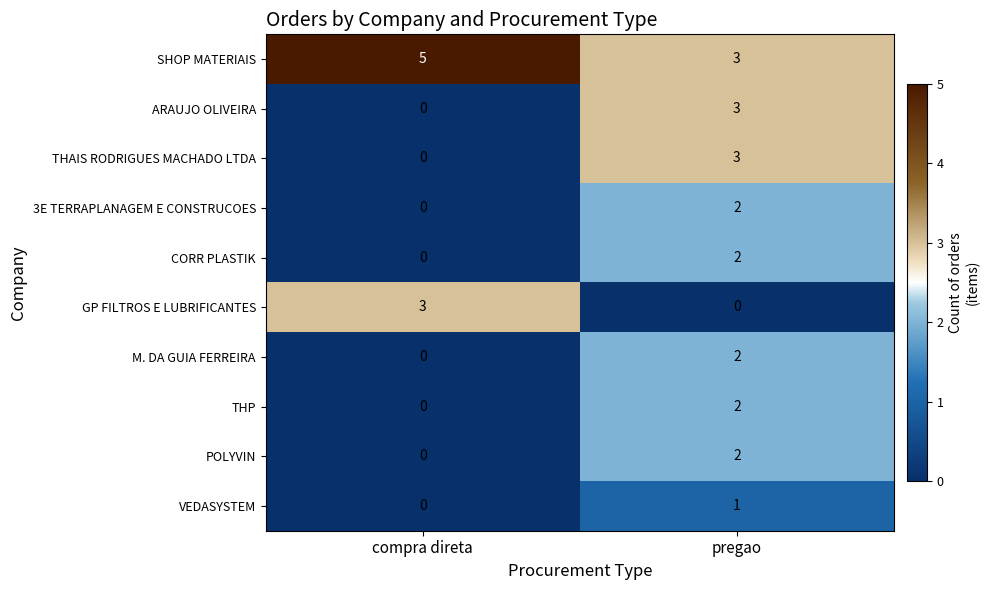

What is the difference between the highest and lowest values at pregao?

3